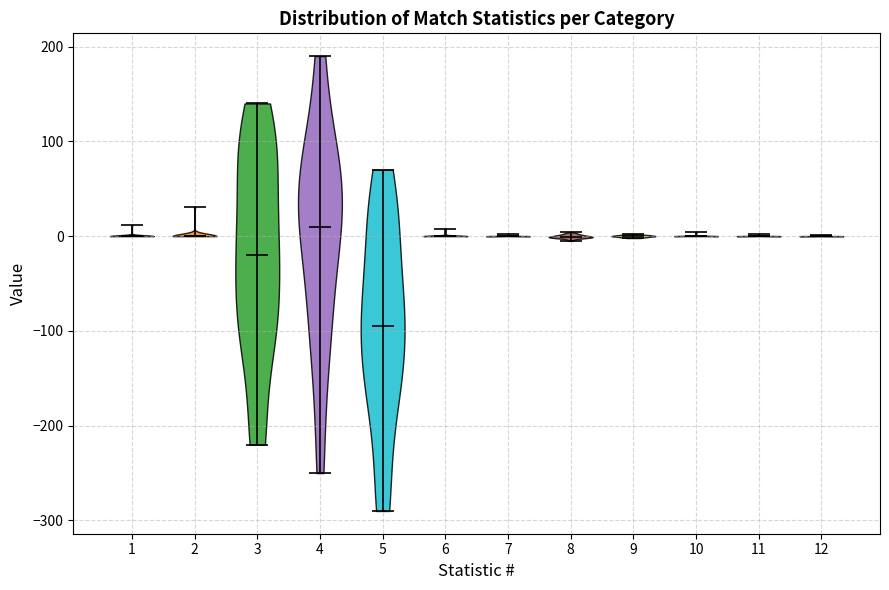

Reading left to right, read every violin against the y-axis: where its median line is, and the lowest and highest points it reaches. The values are not printed on the chart, so give them approximately, as read against the axis.

1: median line 0, lowest point 0, highest point 10
2: median line 0, lowest point 0, highest point 30
3: median line -20, lowest point -220, highest point 140
4: median line 10, lowest point -250, highest point 190
5: median line -90, lowest point -290, highest point 70
6: median line 0, lowest point 0, highest point 10
7: median line 0, lowest point 0, highest point 0
8: median line 0, lowest point 0, highest point 0
9: median line 0, lowest point 0, highest point 0
10: median line 0, lowest point 0, highest point 0
11: median line 0, lowest point 0, highest point 0
12: median line 0, lowest point 0, highest point 0